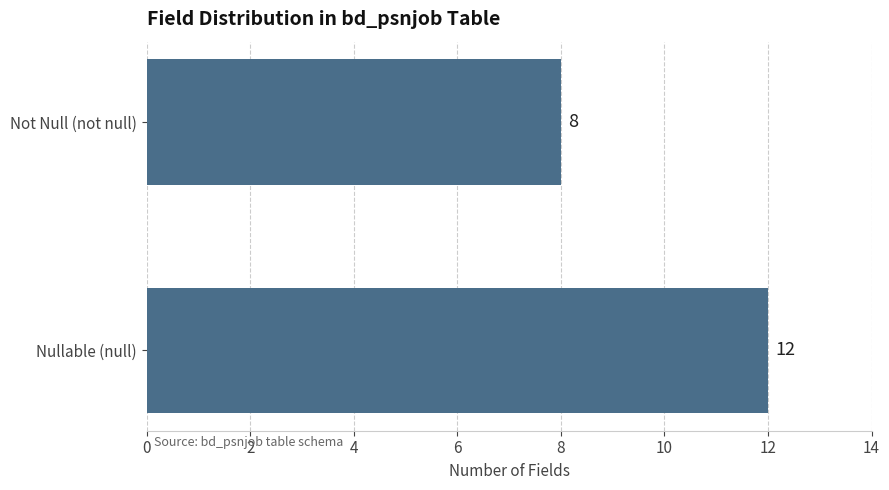

The value at Not Null (not null) is 12. True or false?

False